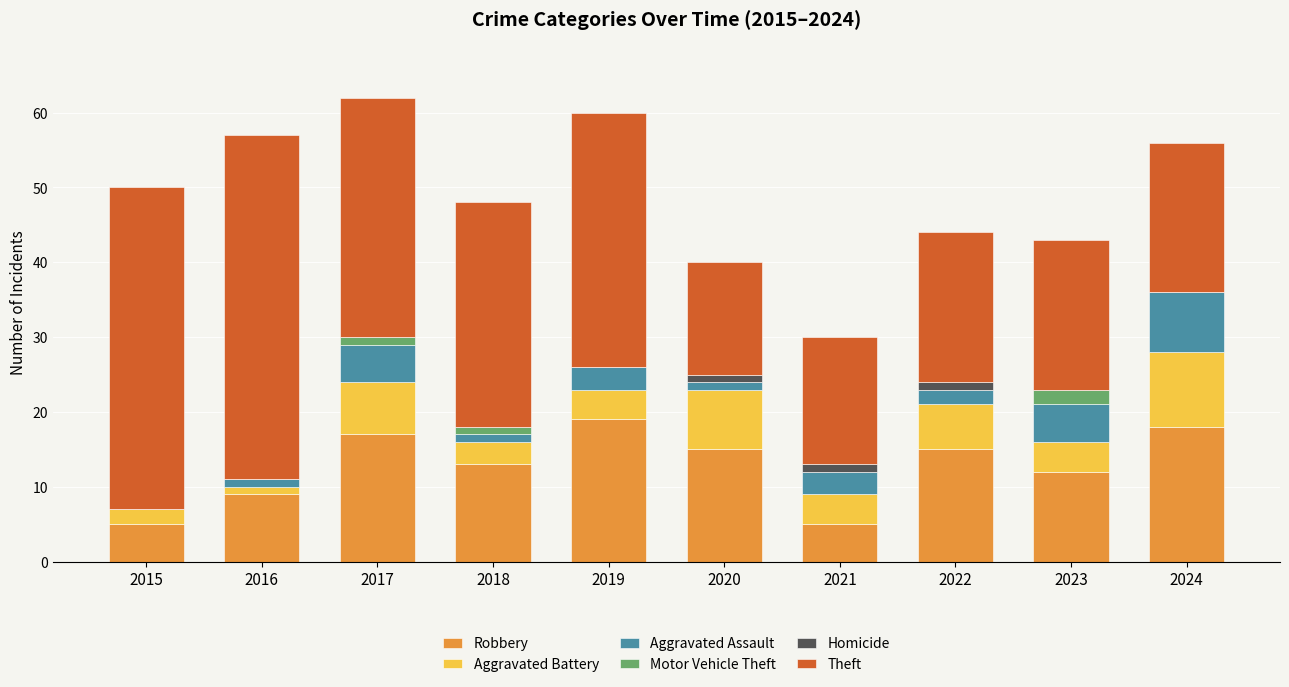

Is it true that Robbery equals 9 at 2019?

False